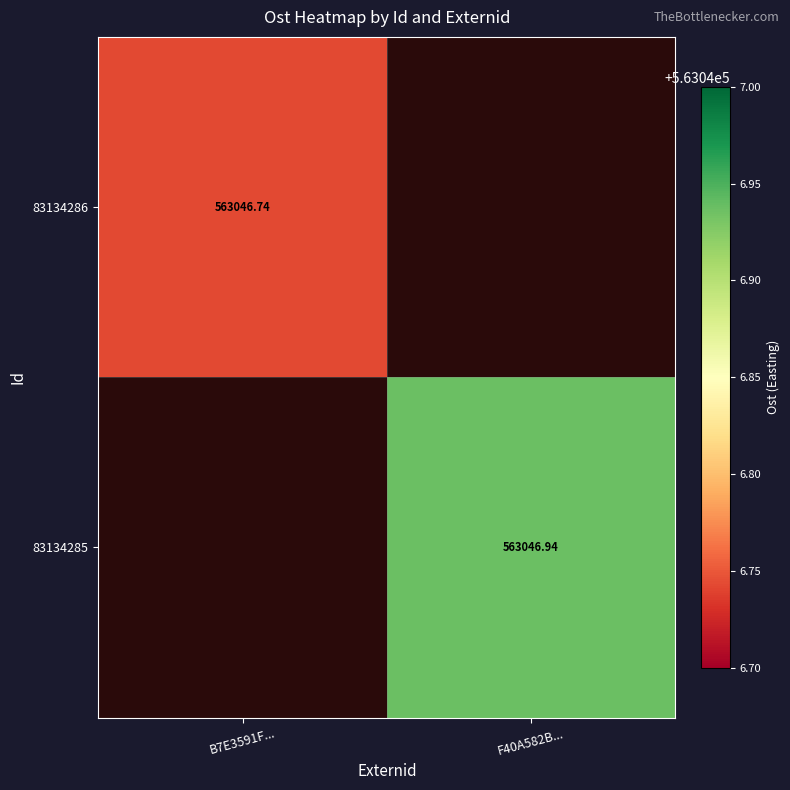

Which category has the highest value across all series?

F40A582B...